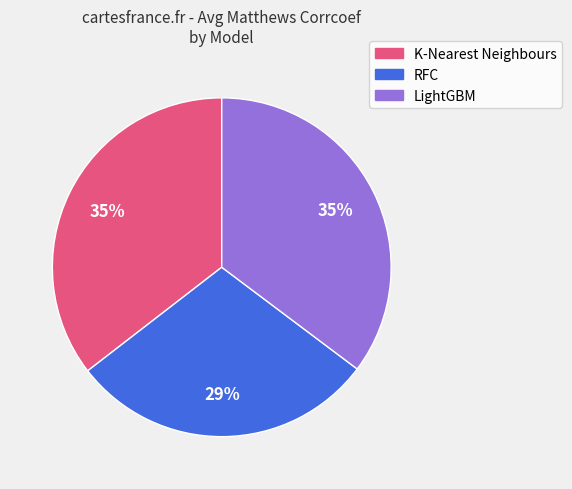

True or false: LightGBM accounts for 28% of the total.

False